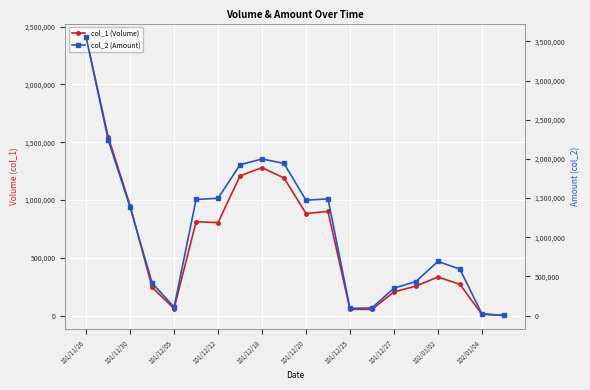

At which label does col_1 (Volume) reach its peak?

101/11/26